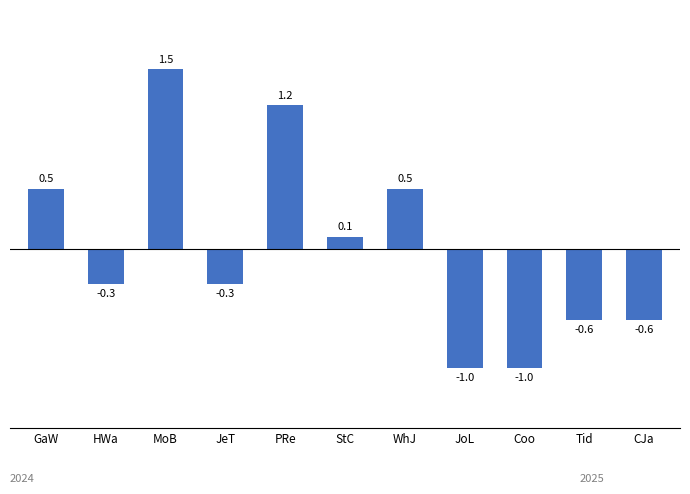

At which label is the value closest to 0?

StC